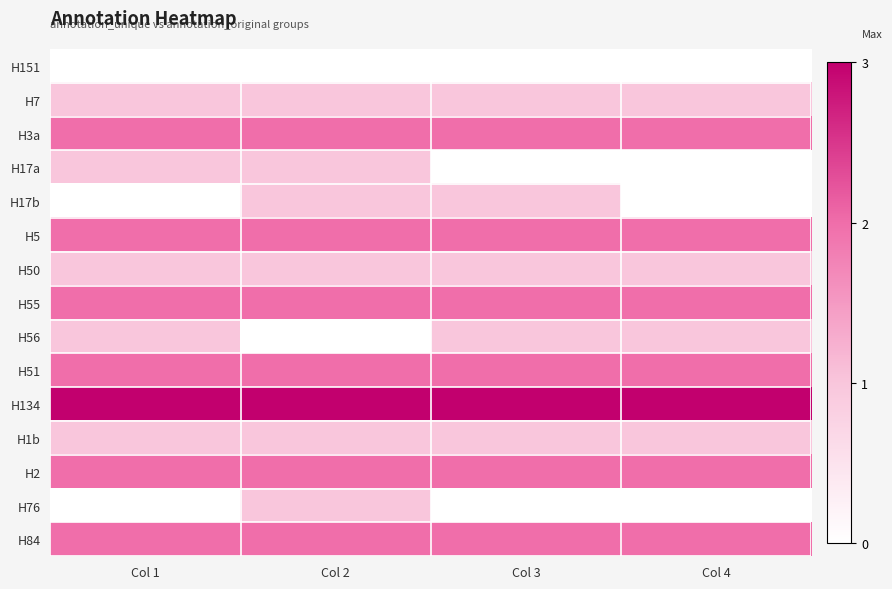

What is the difference between the highest and lowest values at Col 1?

3